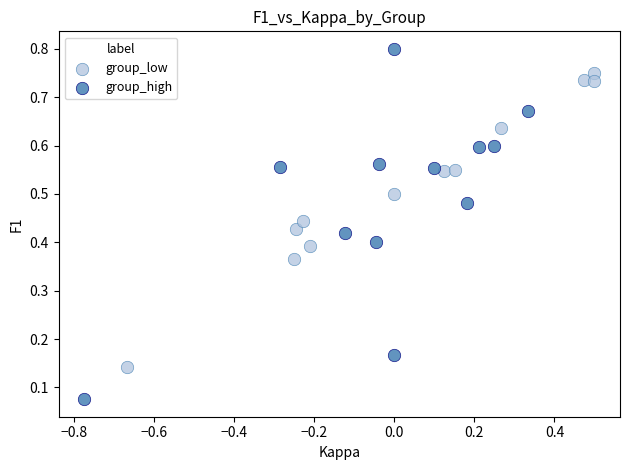

Which series contains the lowest Y value?

group_high